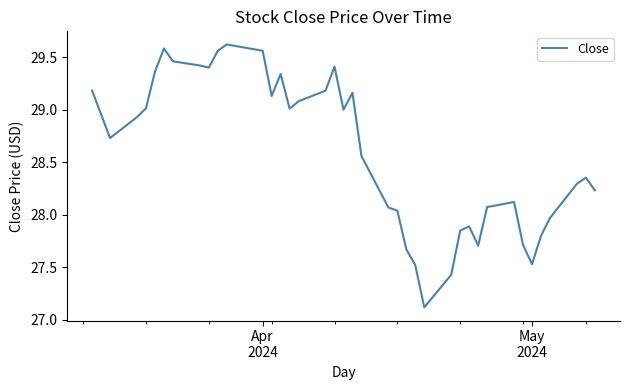

What is the difference between the maximum and minimum values?

2.5